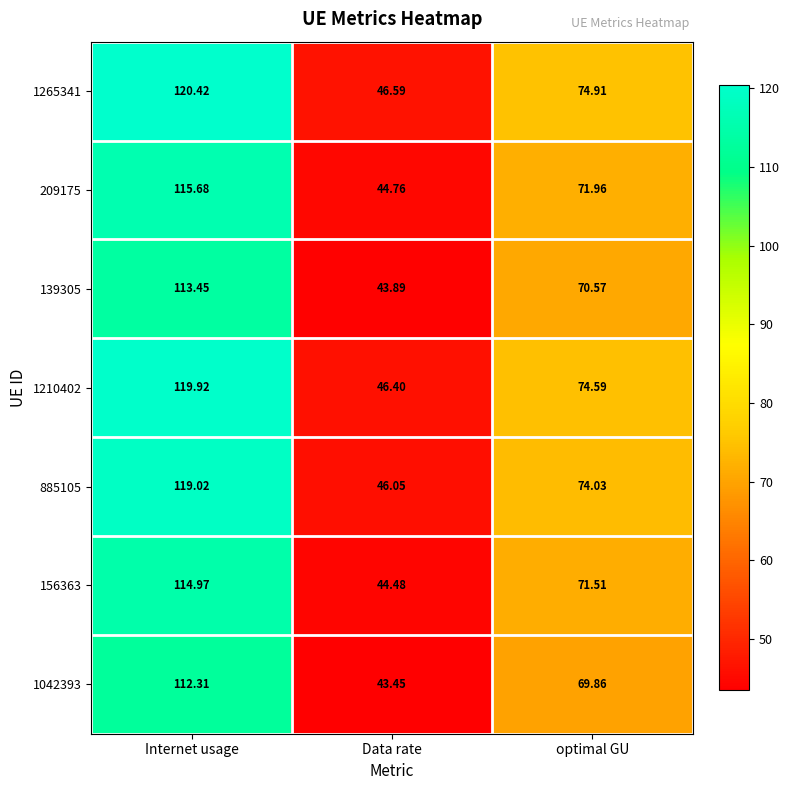

Rank the categories by 885105 value from highest to lowest.

Internet usage, optimal GU, Data rate